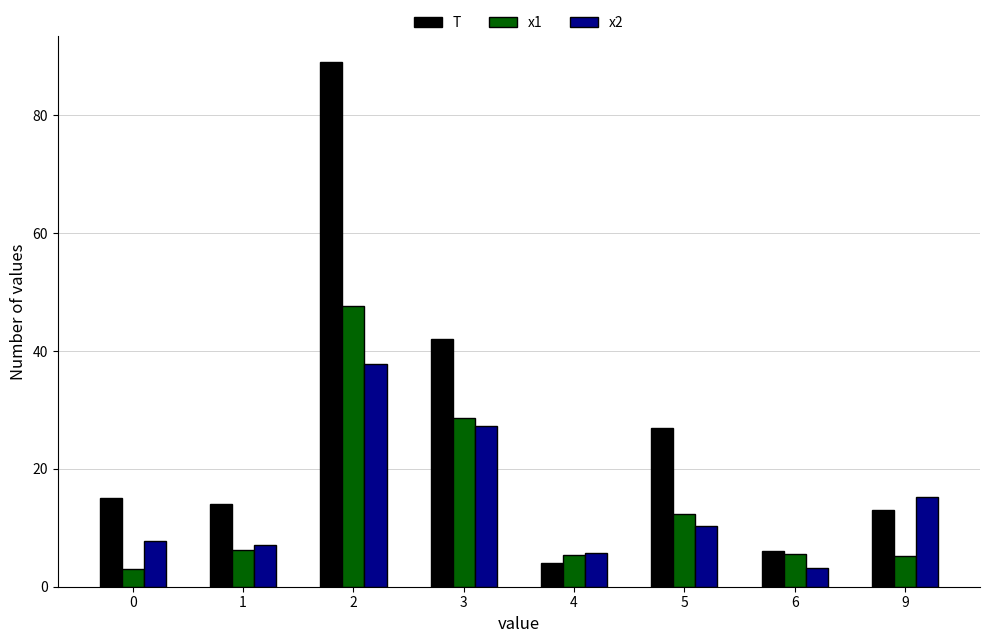

What is the value of the T bar at the 4th from the left?

42.0